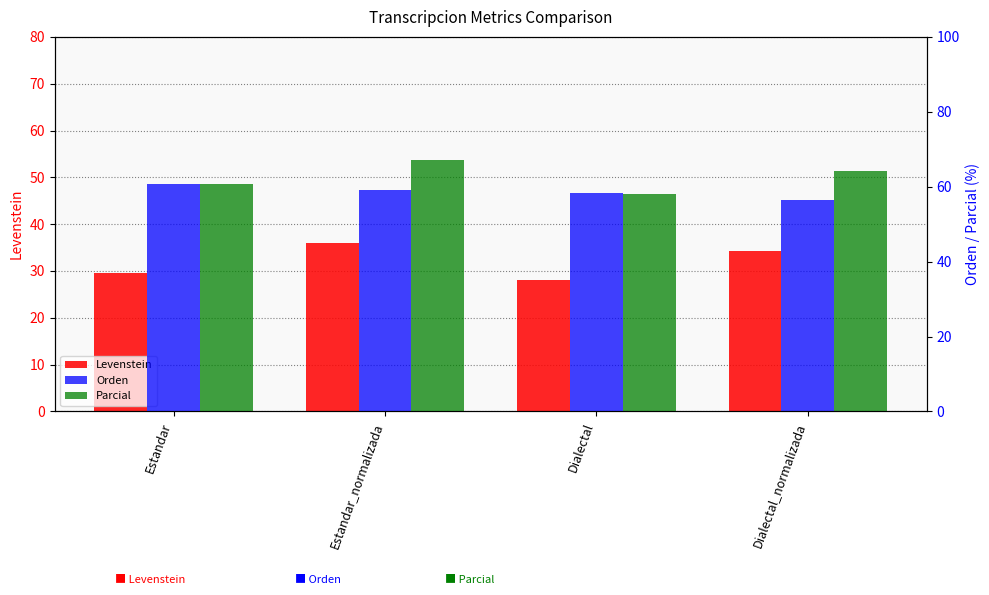

What is the sum of all Parcial values?

250.0